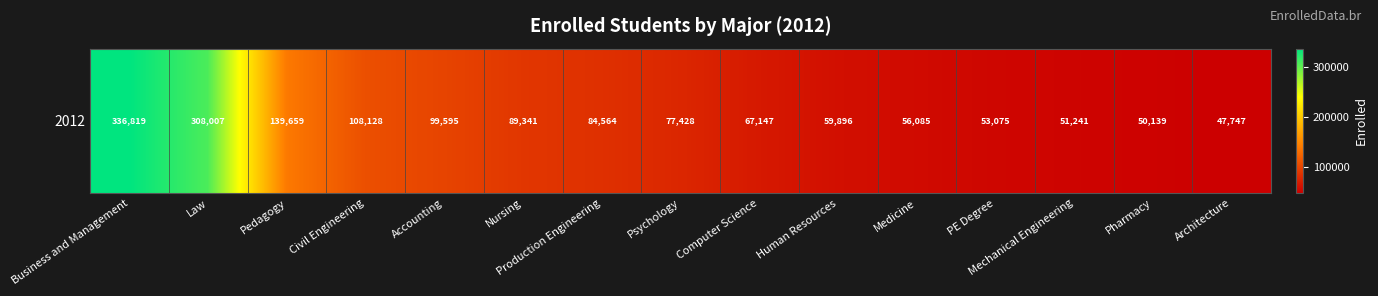

The chart shows a value of 108128 at Civil Engineering. True or false?

True